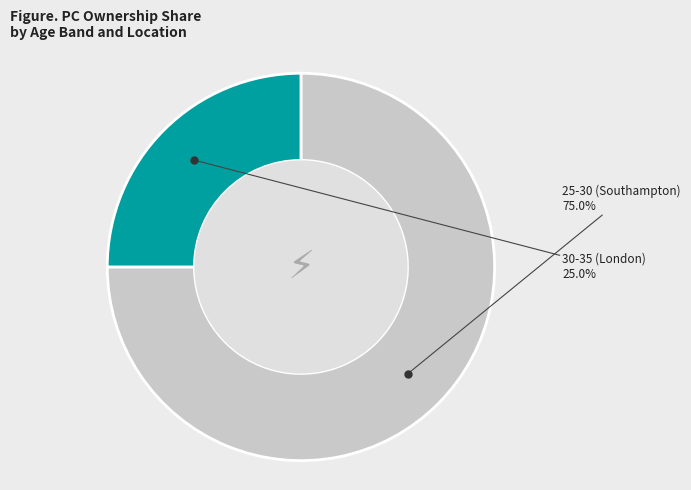

Is the sum of 25-30 (Southampton) and 30-35 (London) greater than half?

Yes